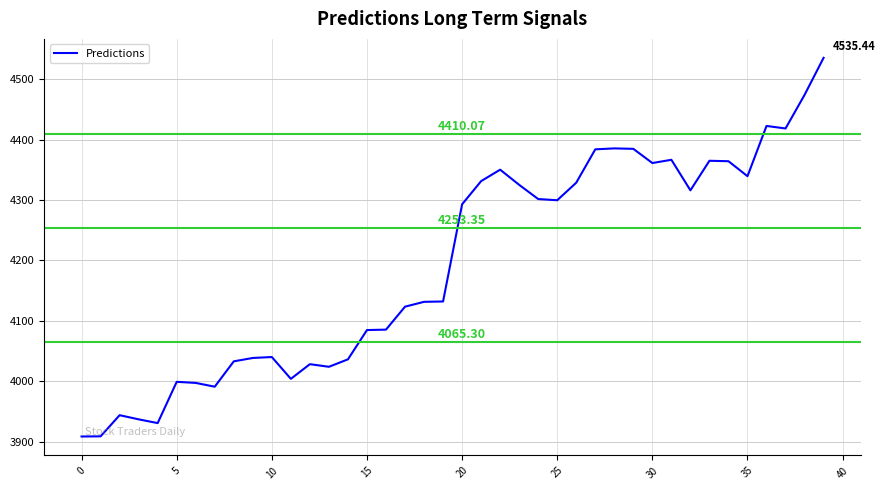

What is the difference between the maximum and minimum values?

626.8